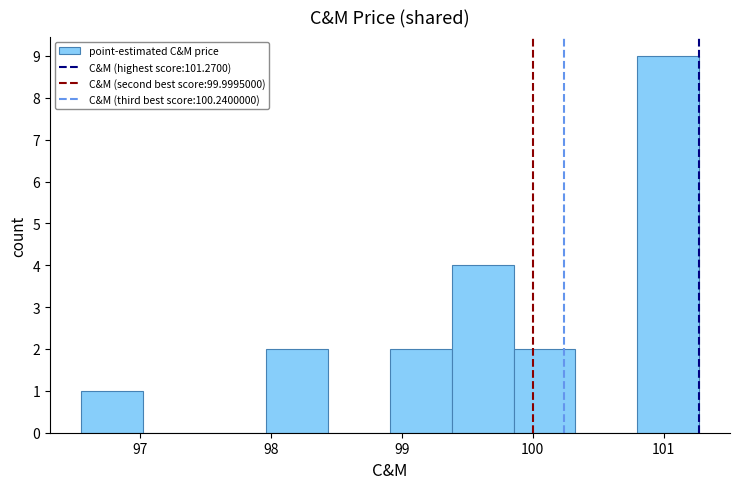

Which range on the x-axis has the tallest bar?

100.8 to 101.3